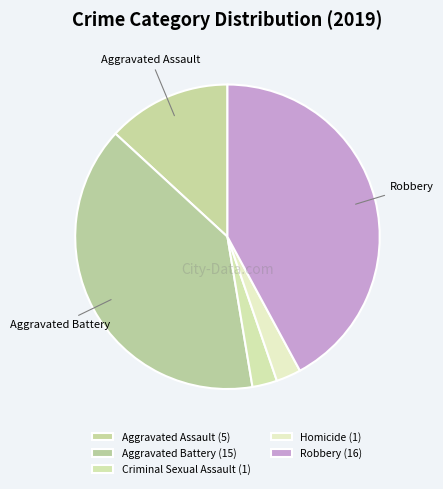

What is the change in value from Aggravated Battery to Robbery?

+1